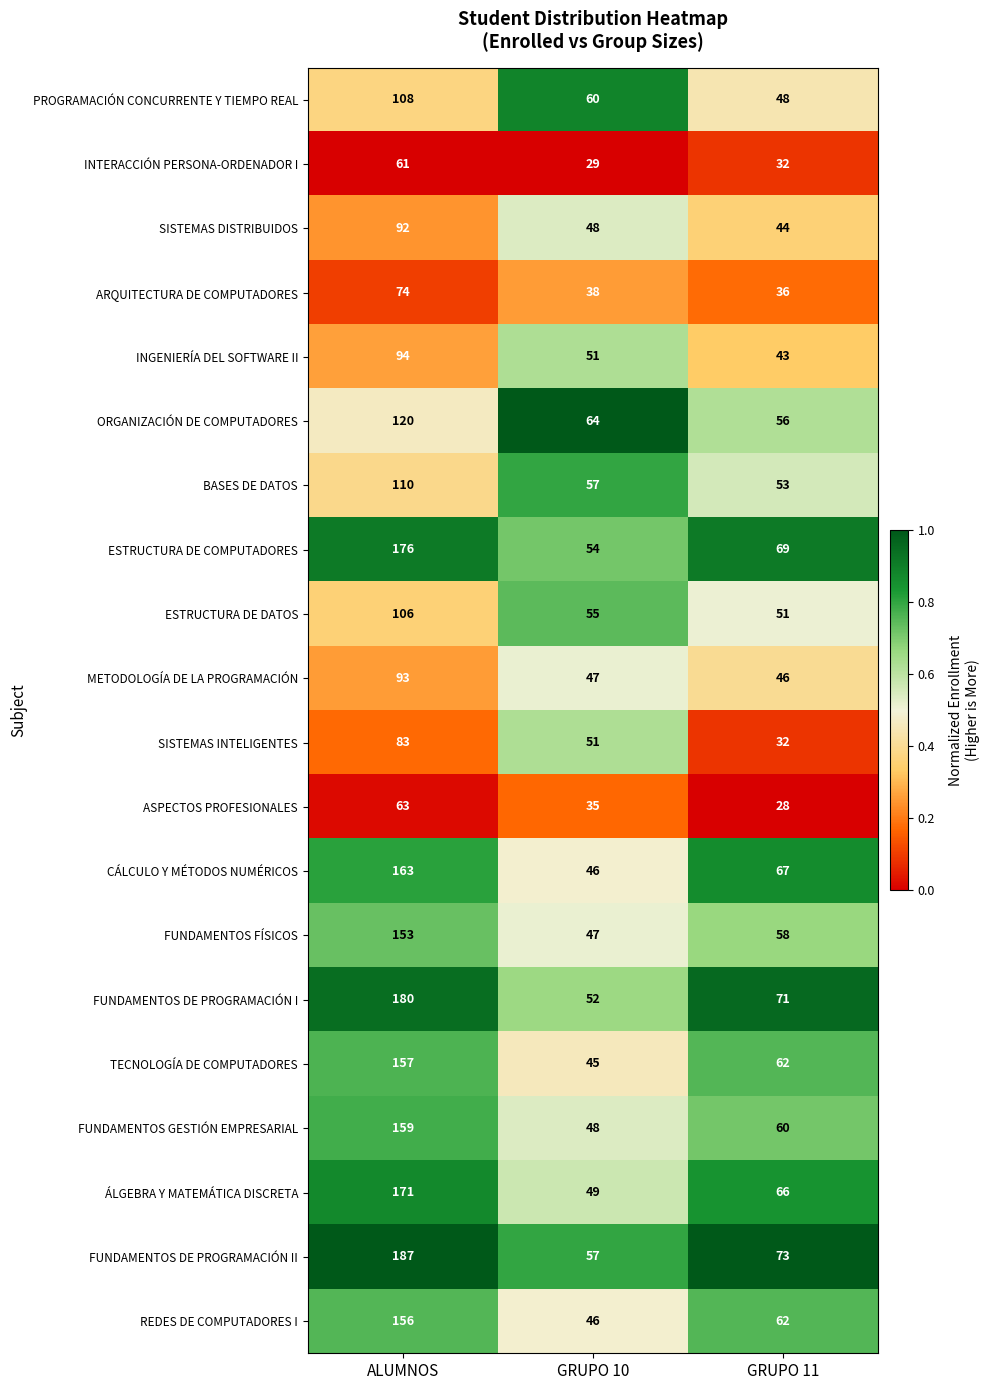

Which series has the largest total across all categories?

FUNDAMENTOS DE PROGRAMACIÓN II